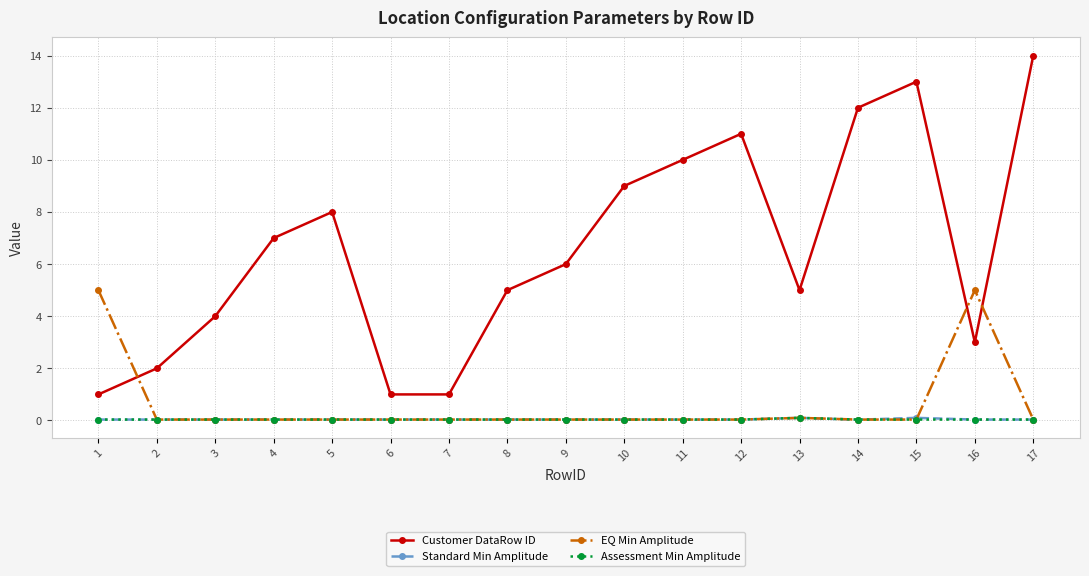

True or false: Customer DataRow ID and Standard Min Amplitude cross at least once.

False